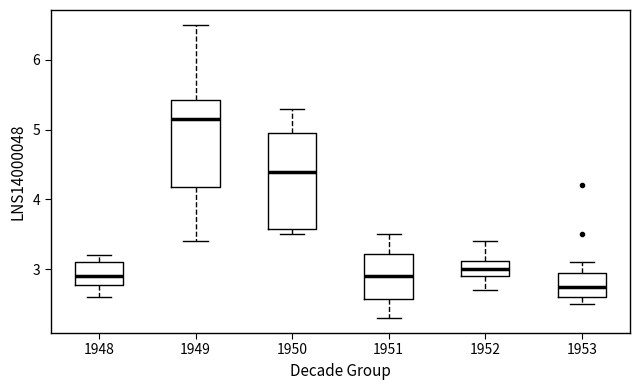

Which box's median line is the highest?

1949